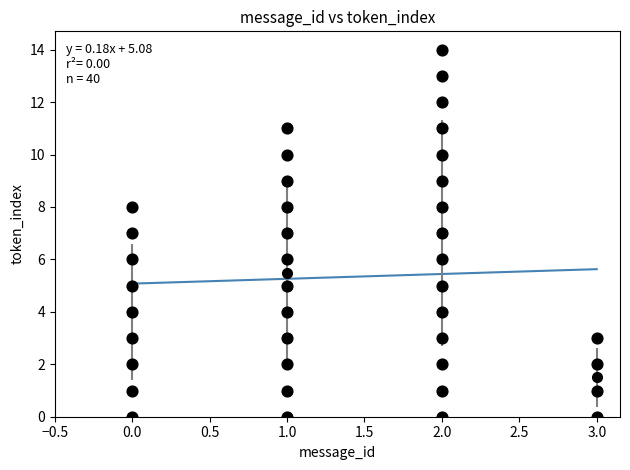

What is the range of Y values (max minus min)?

14